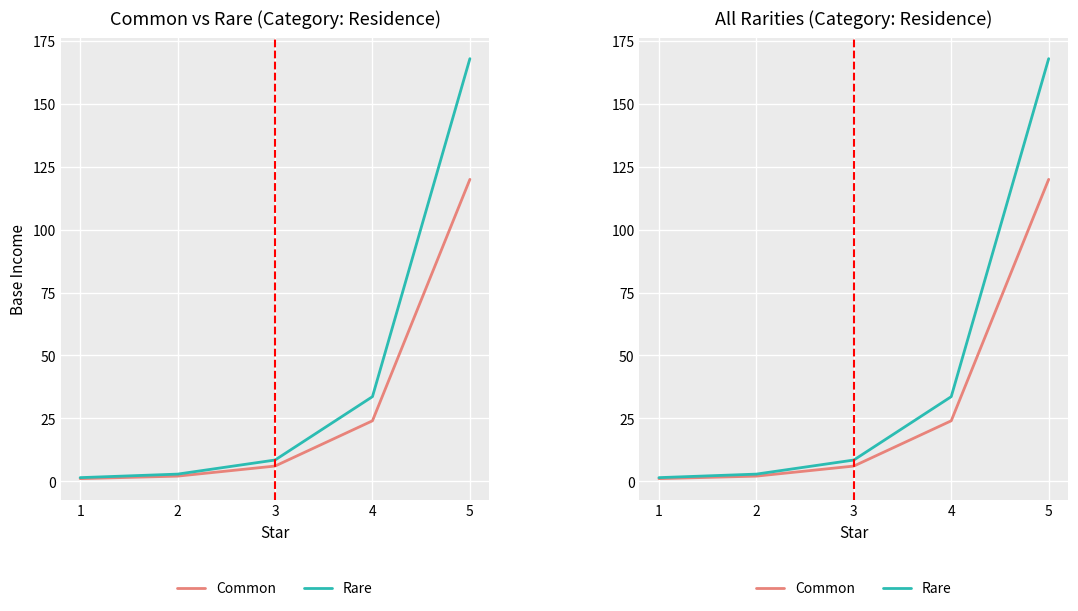

What is the average value of the Rare series?

42.8